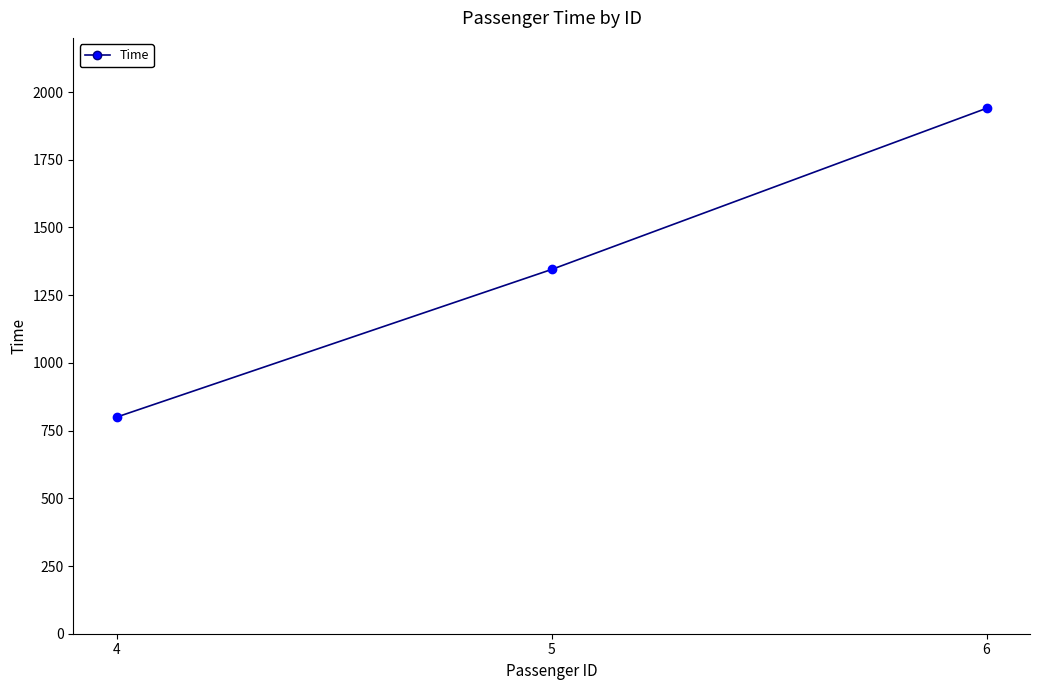

Where is the data nearest to the value 1370?

5